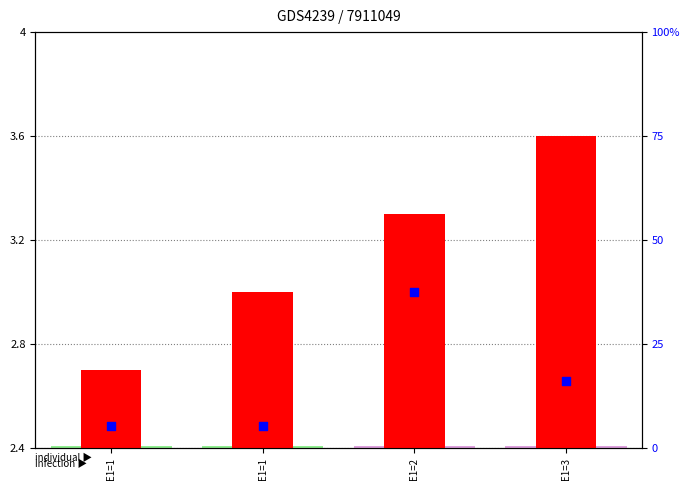

What are all the series names shown in the legend?

transformed count, percentile rank within the sample